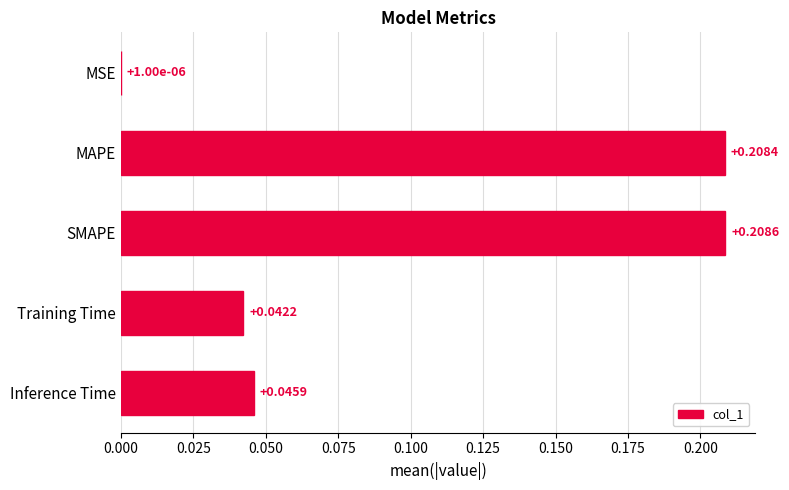

Where is the data nearest to the value 0?

MSE